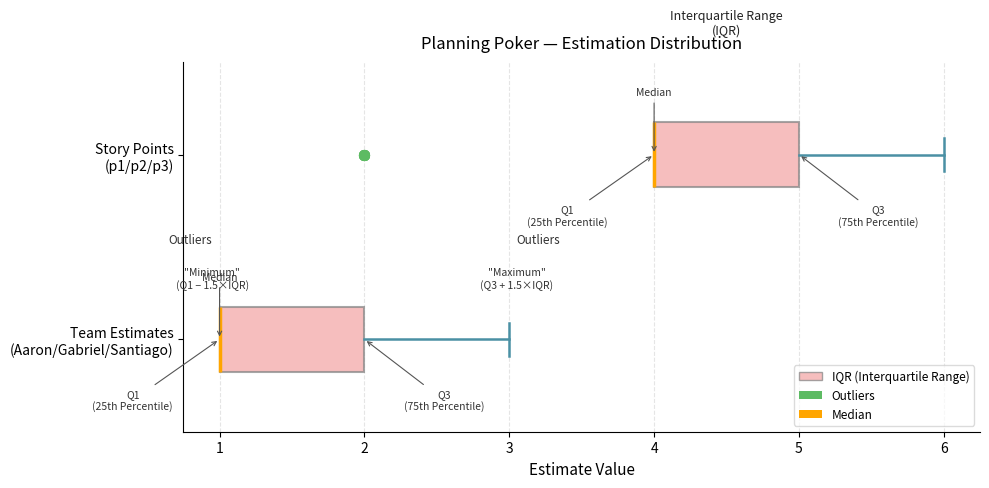

Reading bottom to top, read every box against the x-axis: the position of its median line, the range the box covers, and the ends of its whiskers. The values are not printed on the chart, so give them approximately, as read against the axis.

Team Estimates (Aaron/Gabriel/Santiago): median 1 (drawn on the box's left edge), box 1 to 2, whiskers 1 to 3
Story Points (p1/p2/p3): median 4 (drawn on the box's left edge), box 4 to 5, whiskers 4 to 6